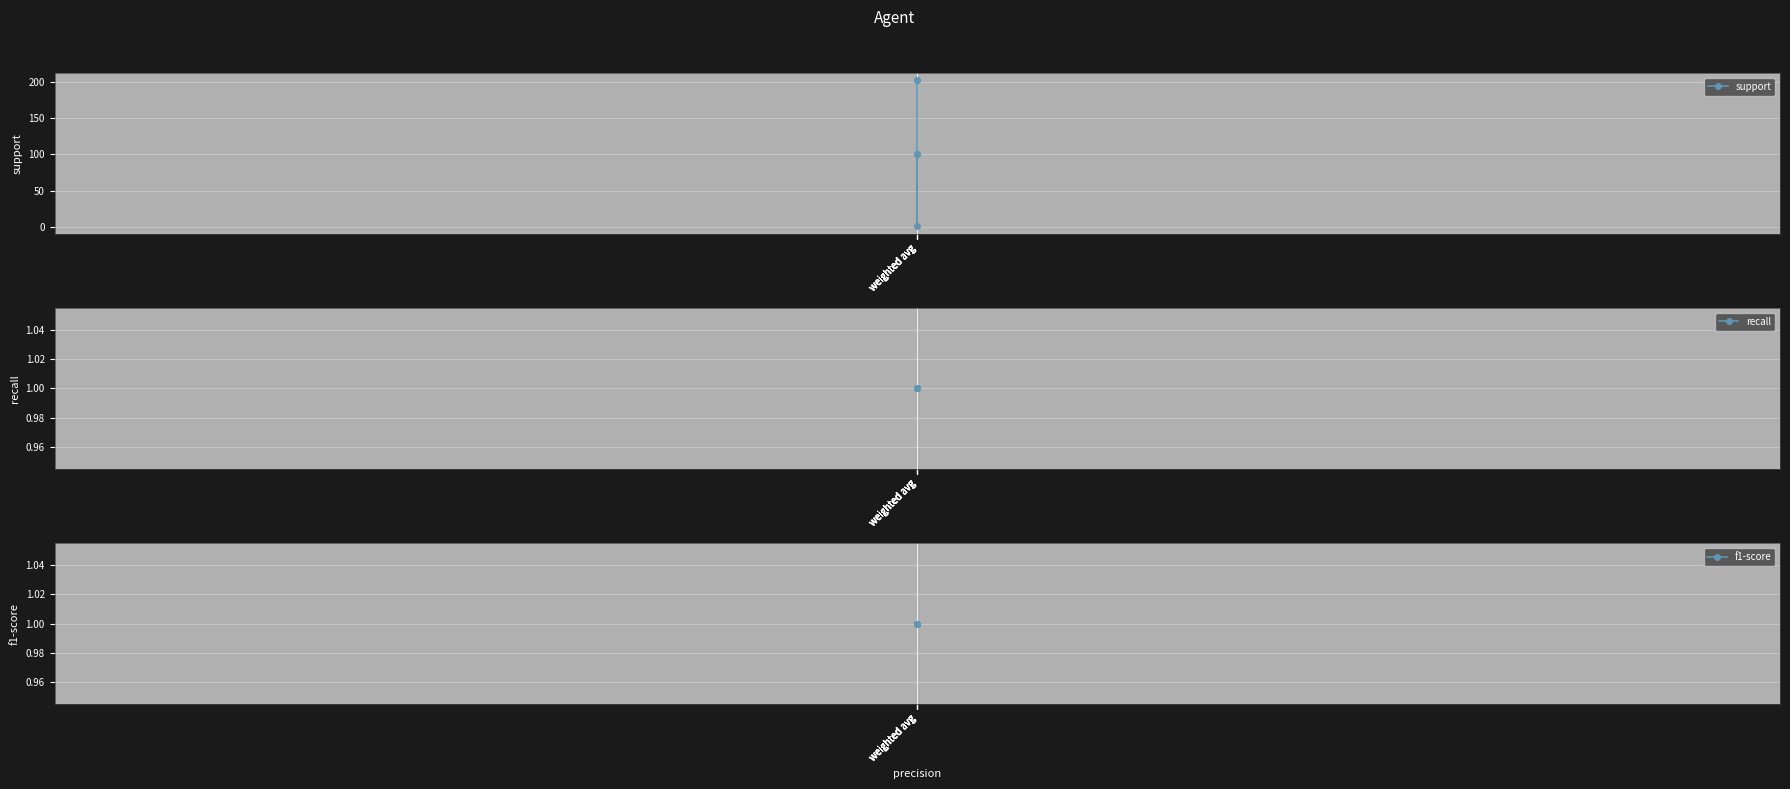

What is the average value of the support series?

121